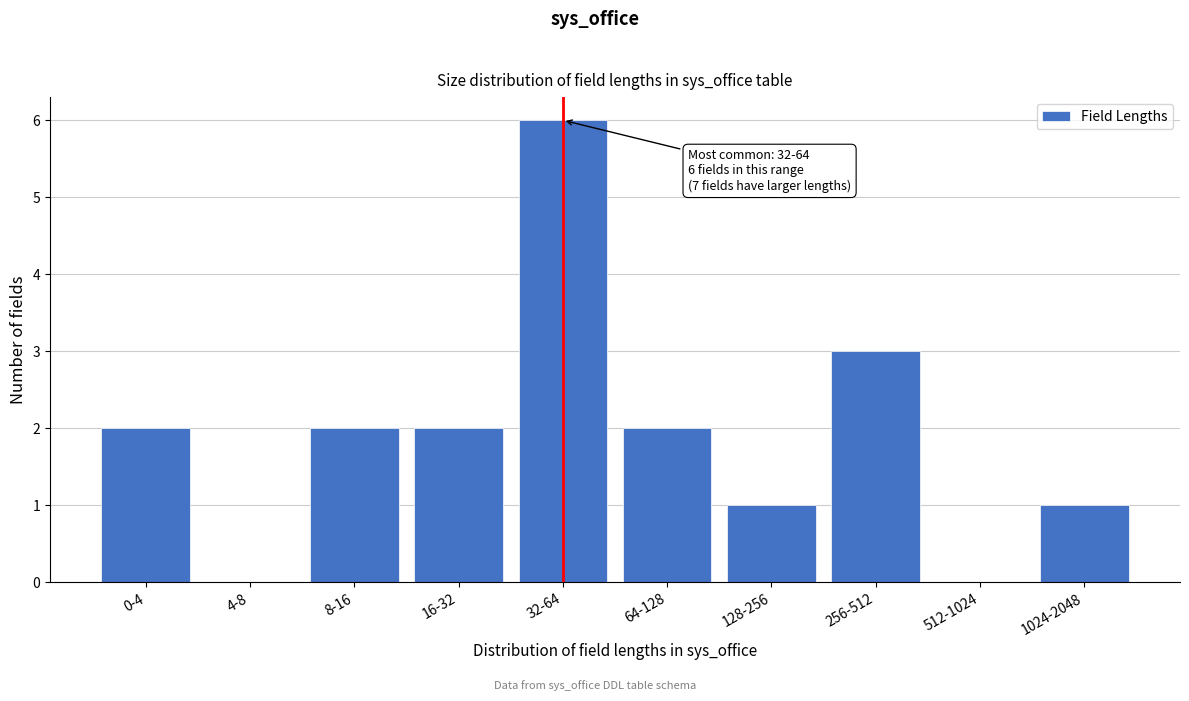

Reading left to right, what are all the values shown in this chart?

0-4=2	4-8=0	8-16=2	16-32=2	32-64=6	64-128=2	128-256=1	256-512=3	512-1024=0	1024-2048=1